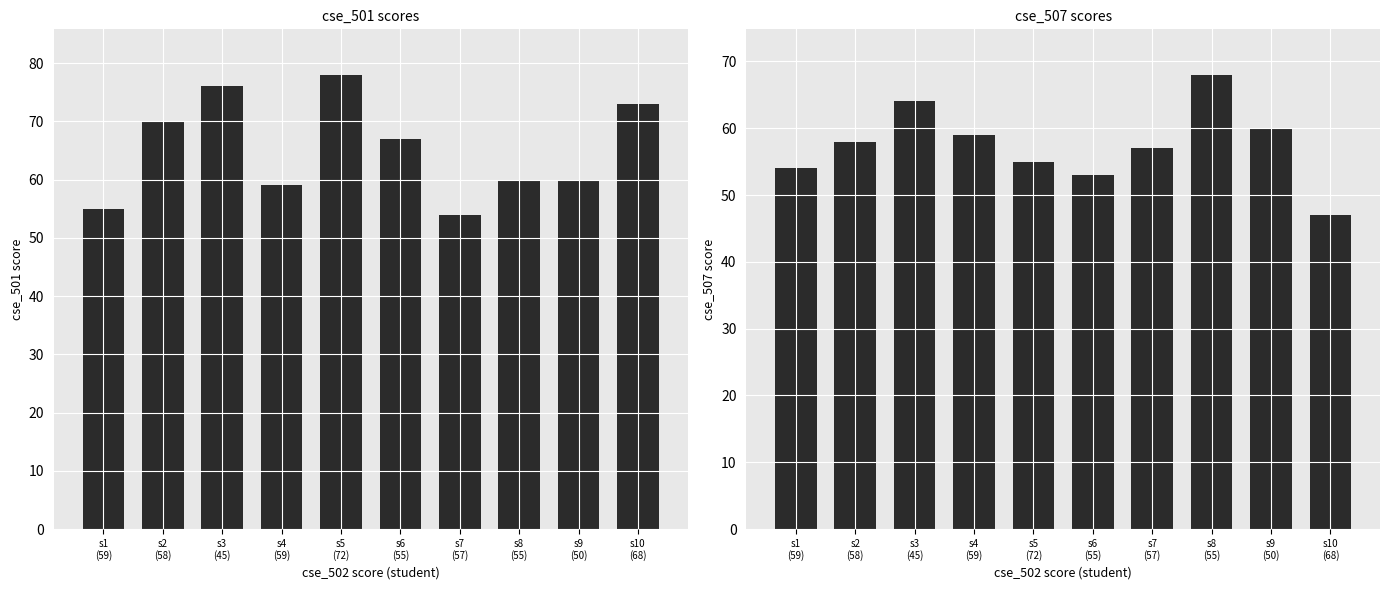

What is the total value across all series at s7
(57)?

111